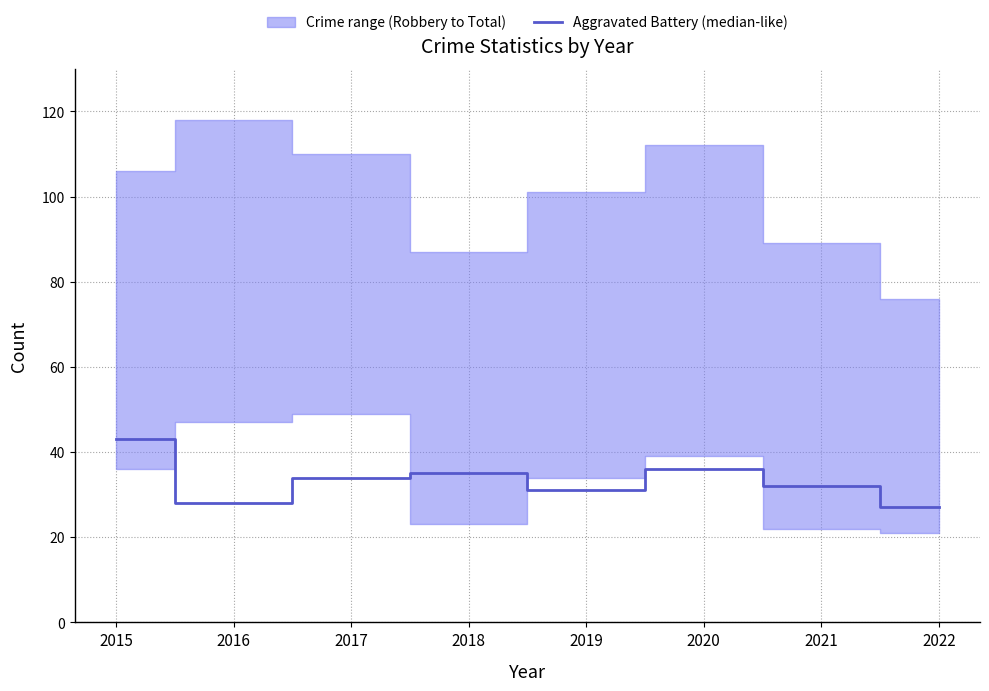

Where is the first local minimum?

2016